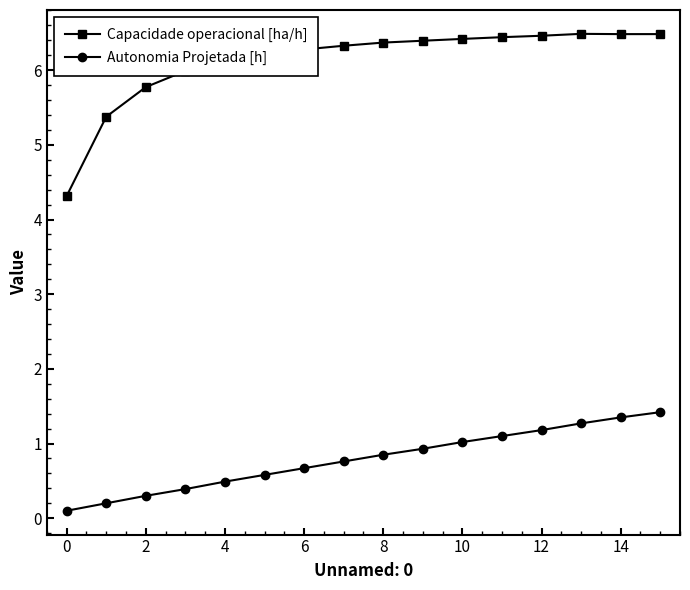

Which series has the largest total across all categories?

Capacidade operacional [ha/h]